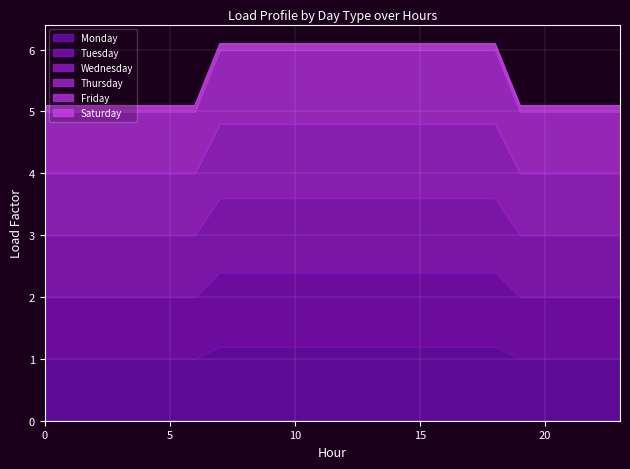

At how many categories does at least one series exceed 3?

24